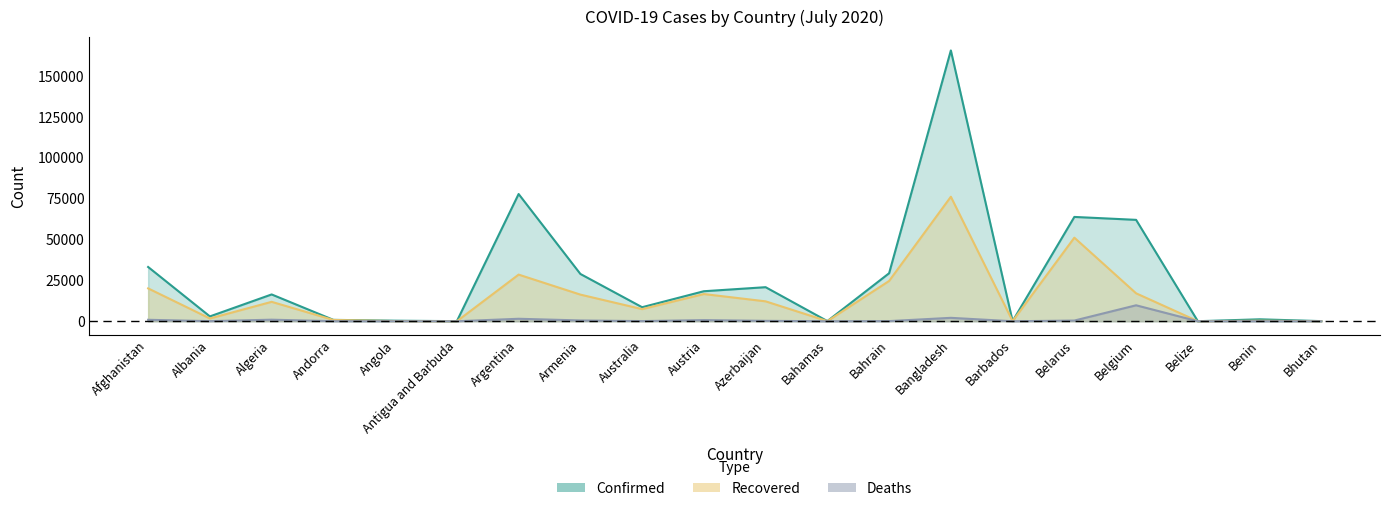

At which label is Deaths closest to 4885?

Bangladesh